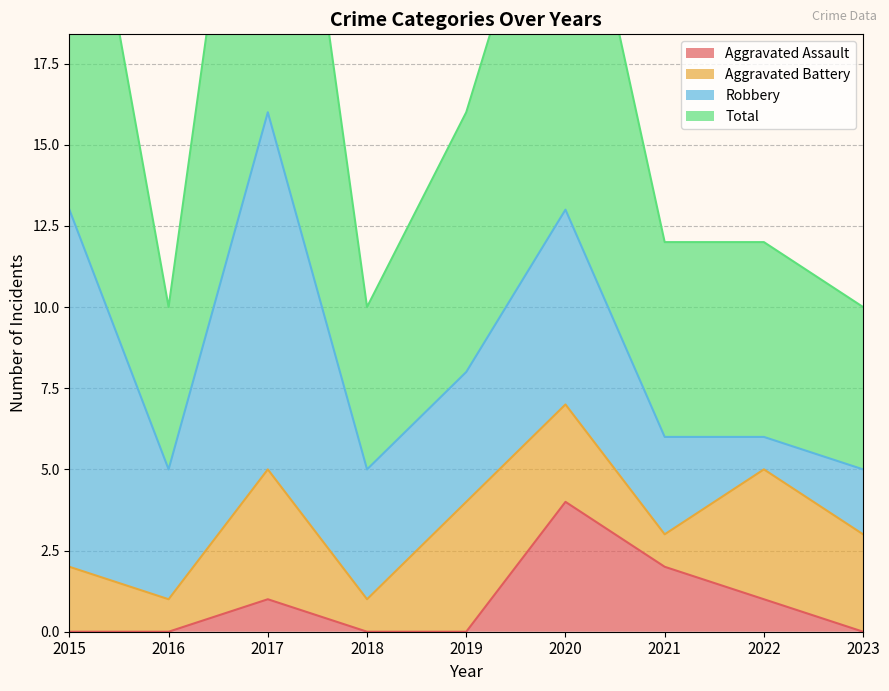

True or false: Aggravated Assault has a value of 3 at 2020.

False